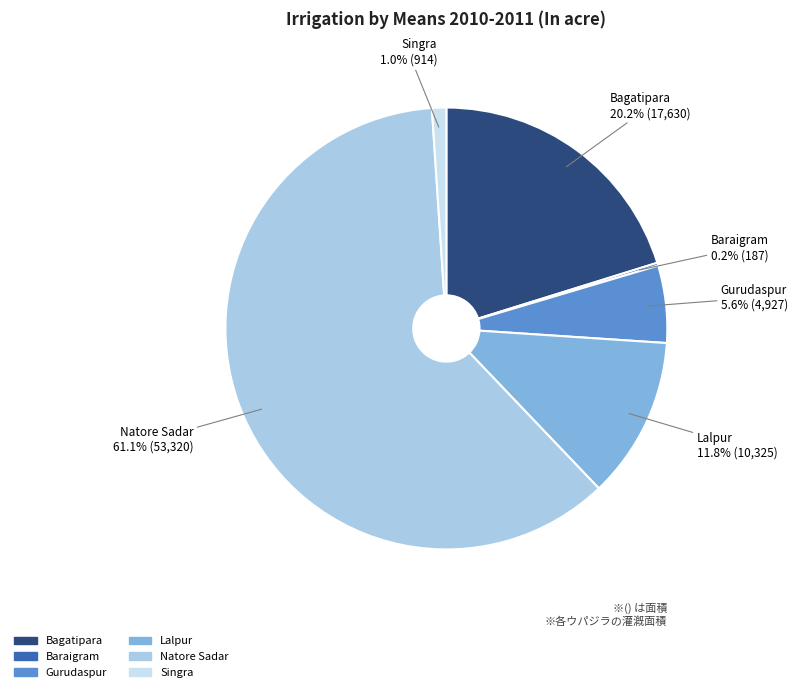

Is there any slice that represents more than half of the pie?

Yes